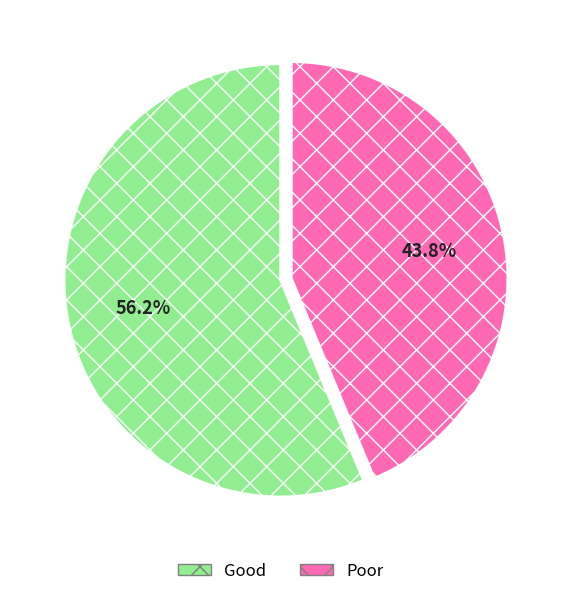

Rank the categories by value from lowest to highest.

Poor, Good